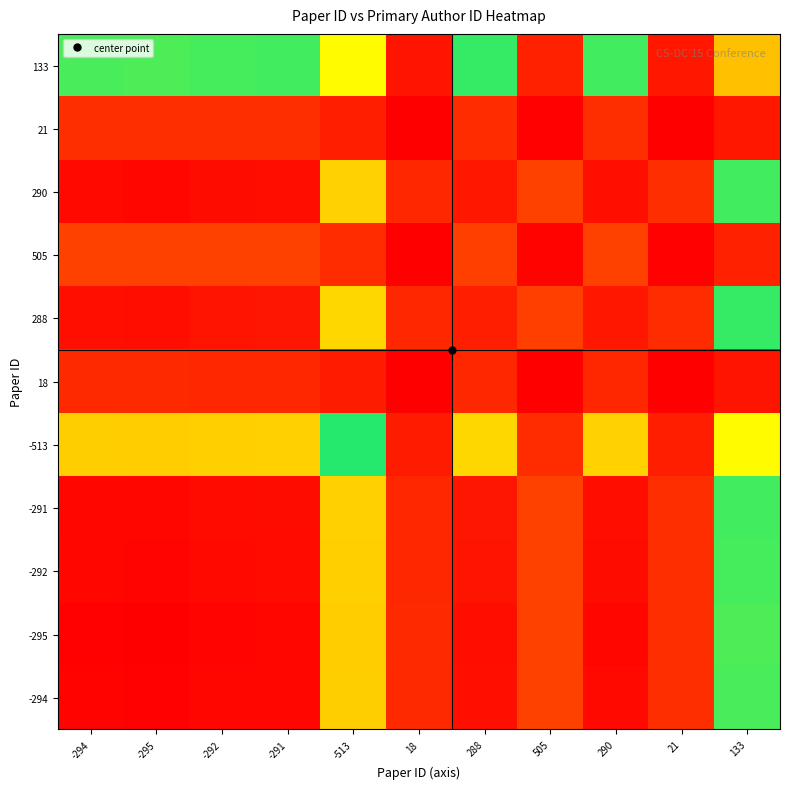

How many series are shown in this chart?

11